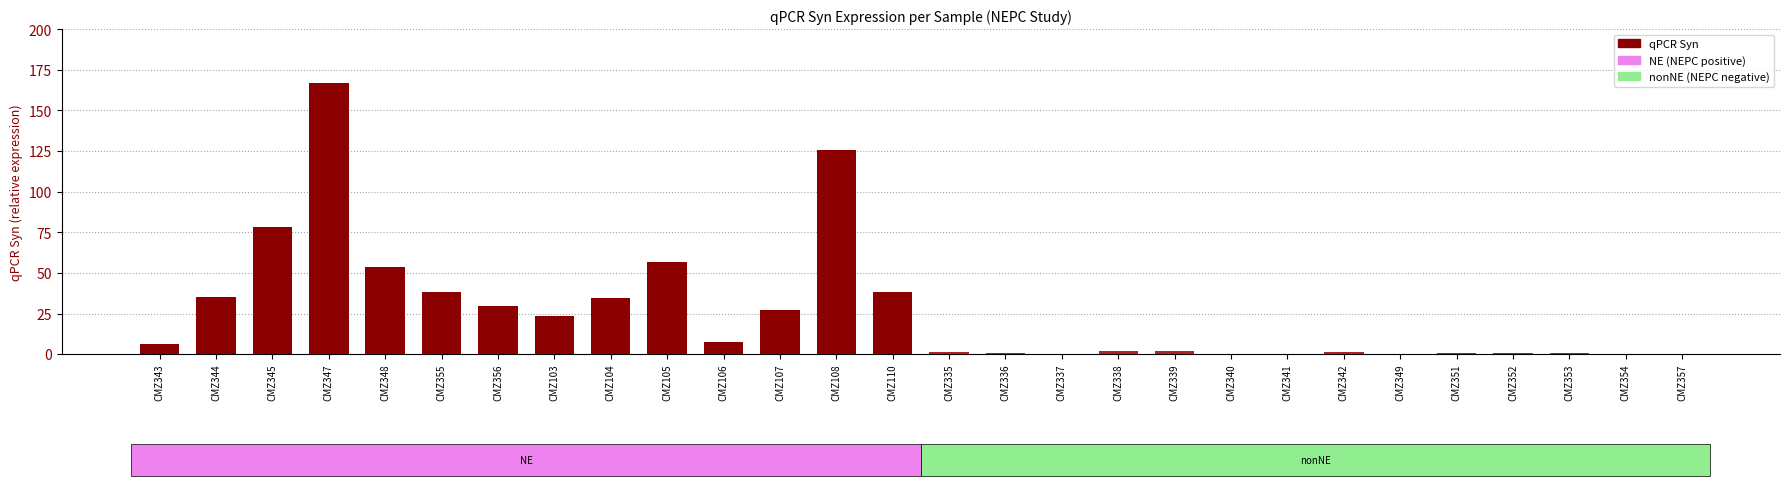

How many values exceed 6?

14